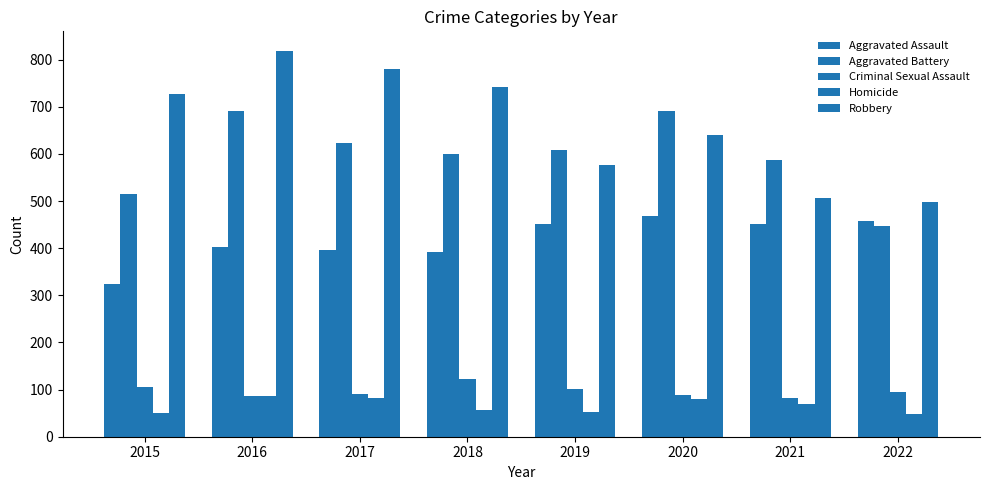

How many bars are there in total?

40